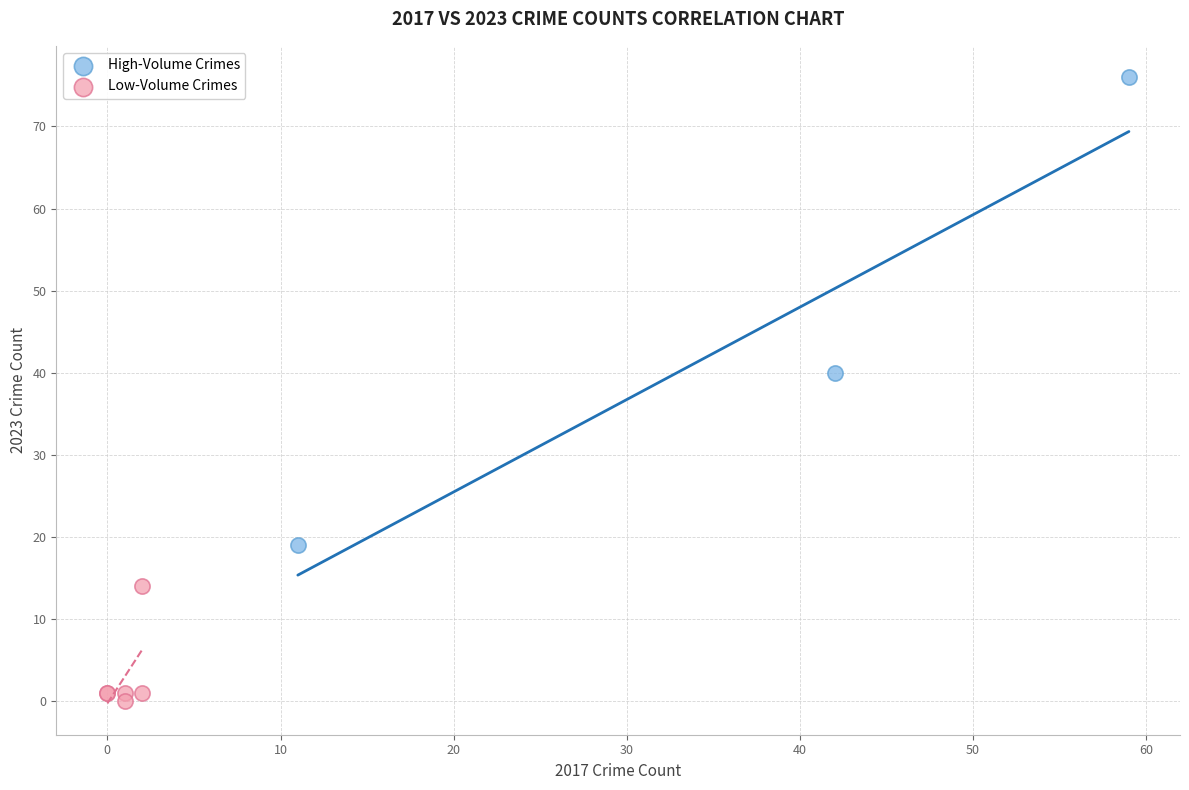

Which series reaches the maximum Y coordinate?

High-Volume Crimes